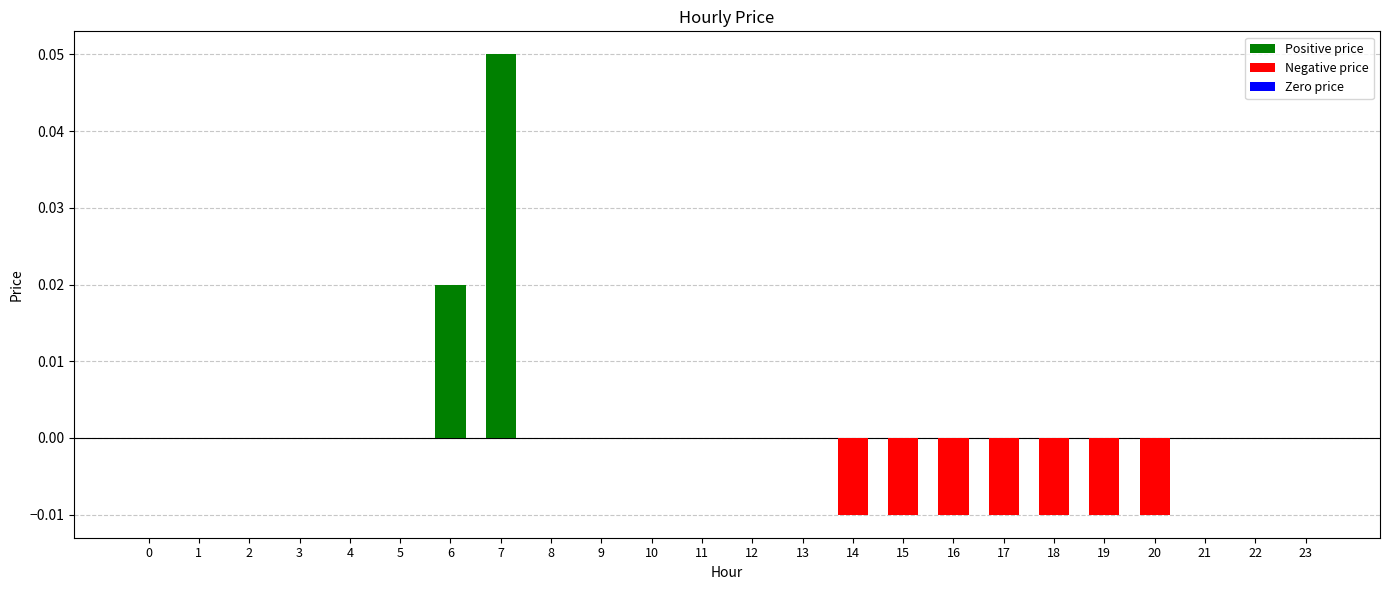

What is the sum of all Negative price values?

-0.1